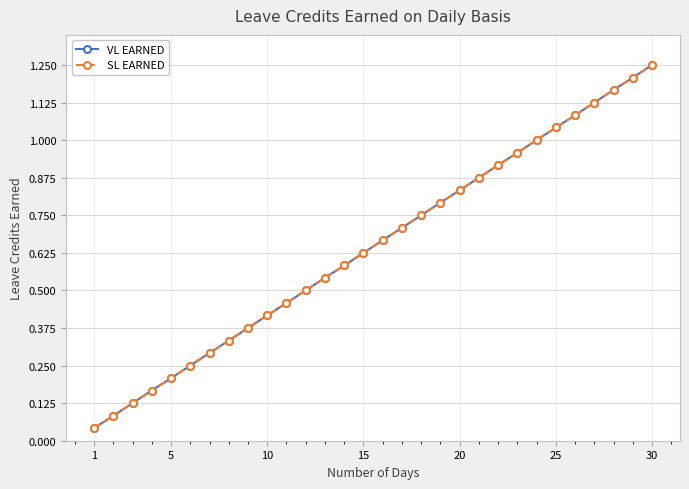

Does the chart display data point markers on the line(s)?

Yes